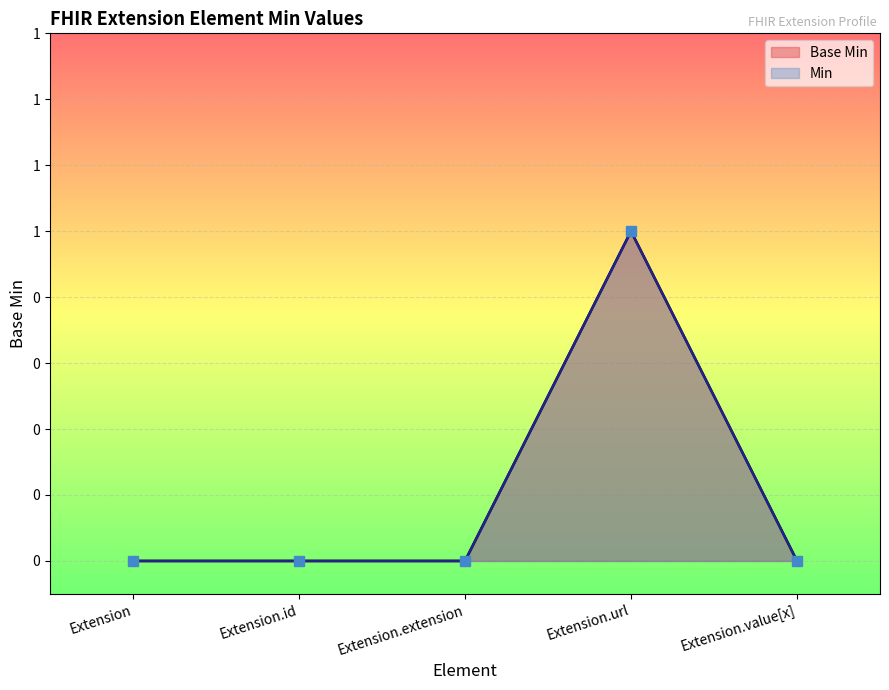

Reading right to left, what are all the values shown in this chart?

Base Min: 0	1	0	0	0
Min: 0	1	0	0	0